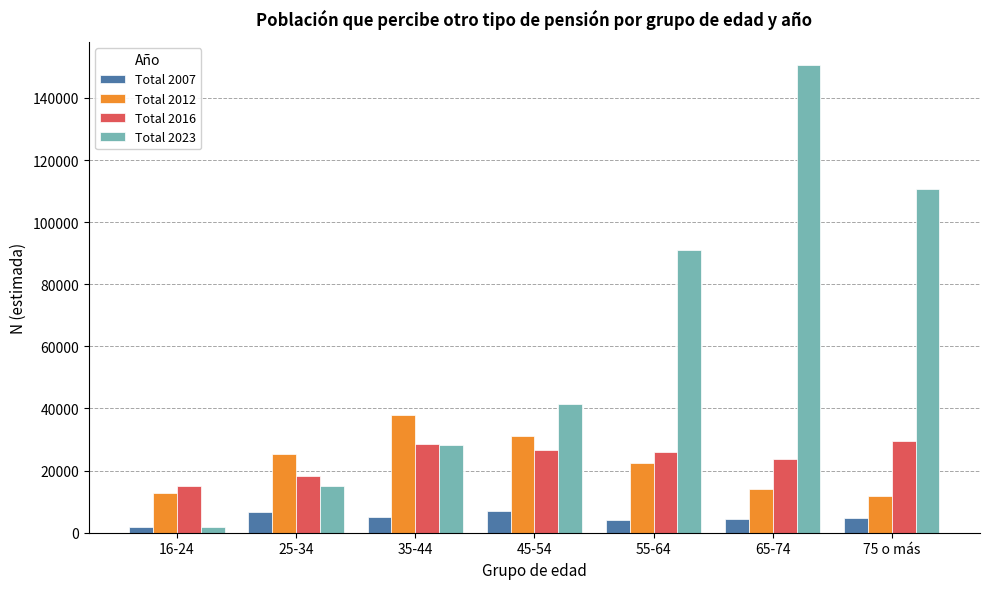

What is the difference between the highest and lowest values at 25-34?

18691